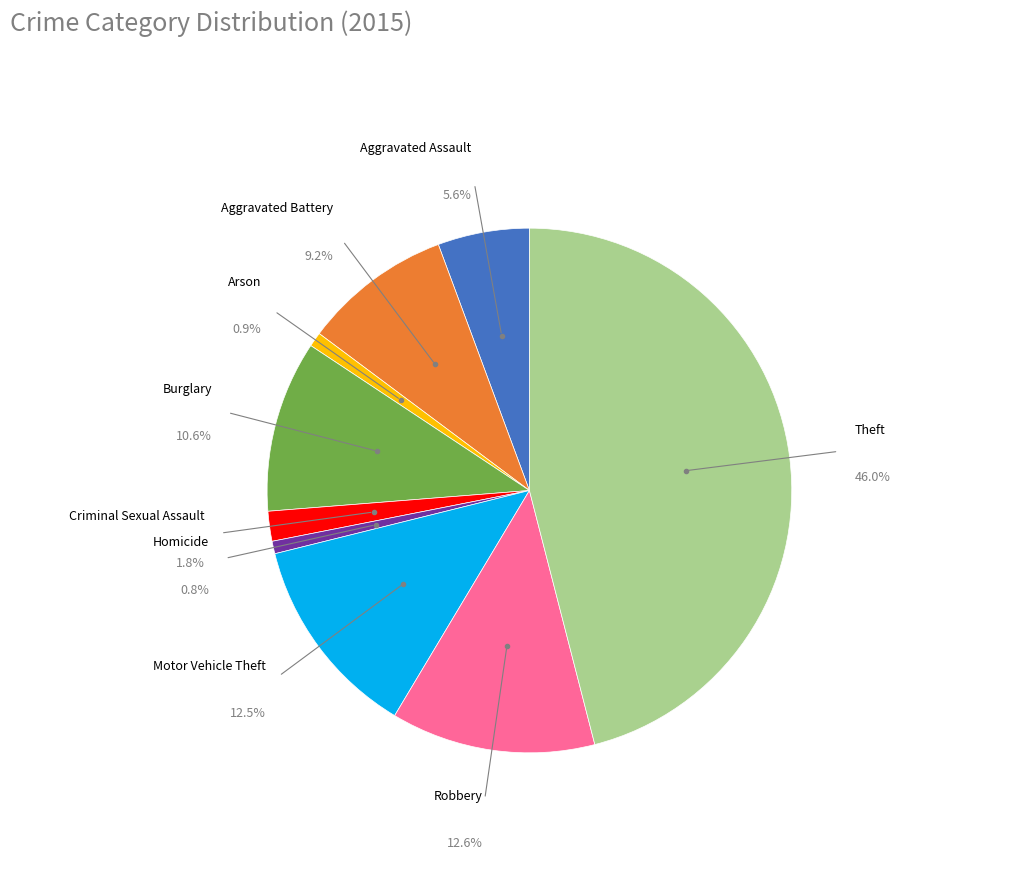

Is there any slice that represents more than half of the pie?

No